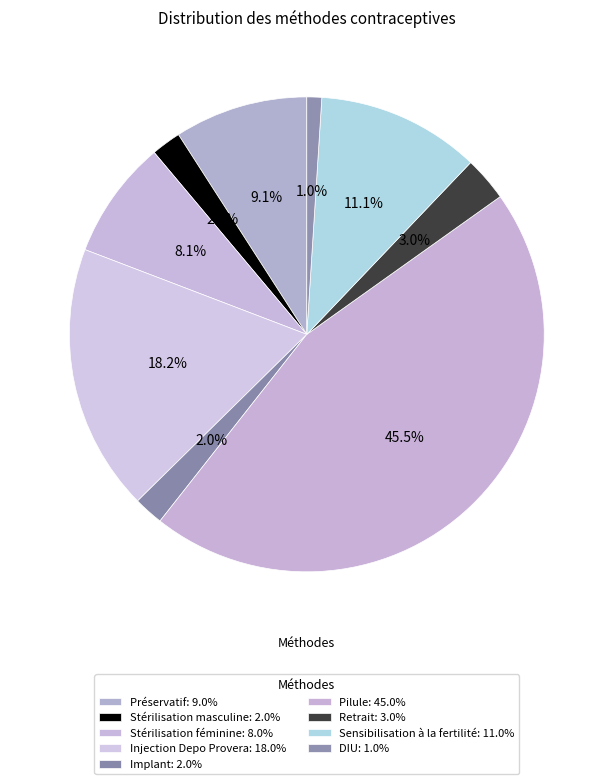

How much of the chart is everything except Retrait?

97.0%